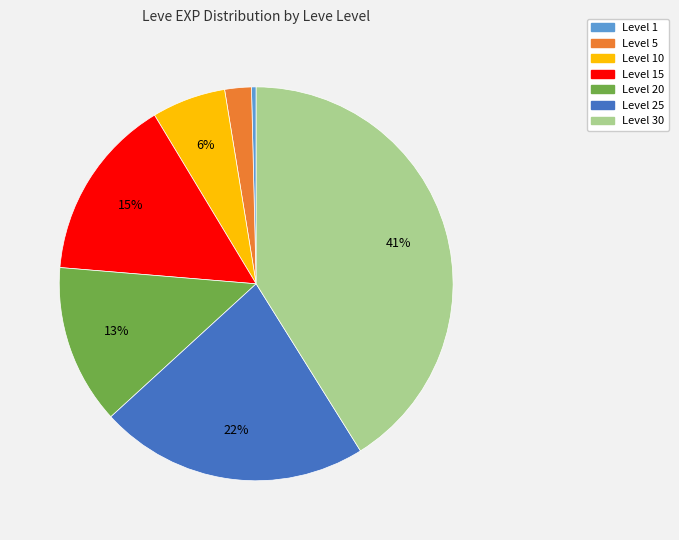

Is there any slice that represents more than half of the pie?

No